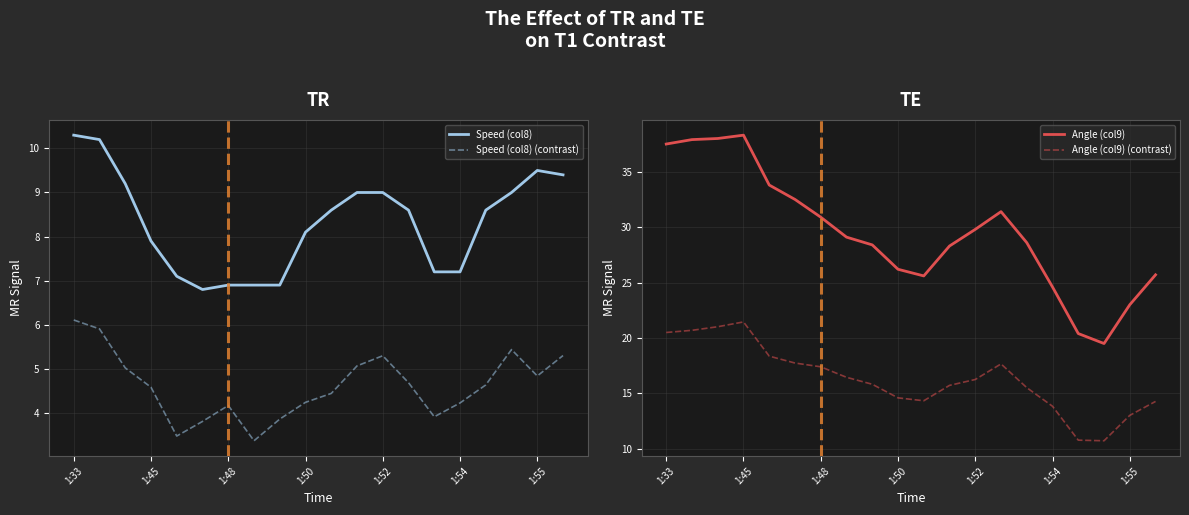

At which category is the sum across all series the highest?

1:45